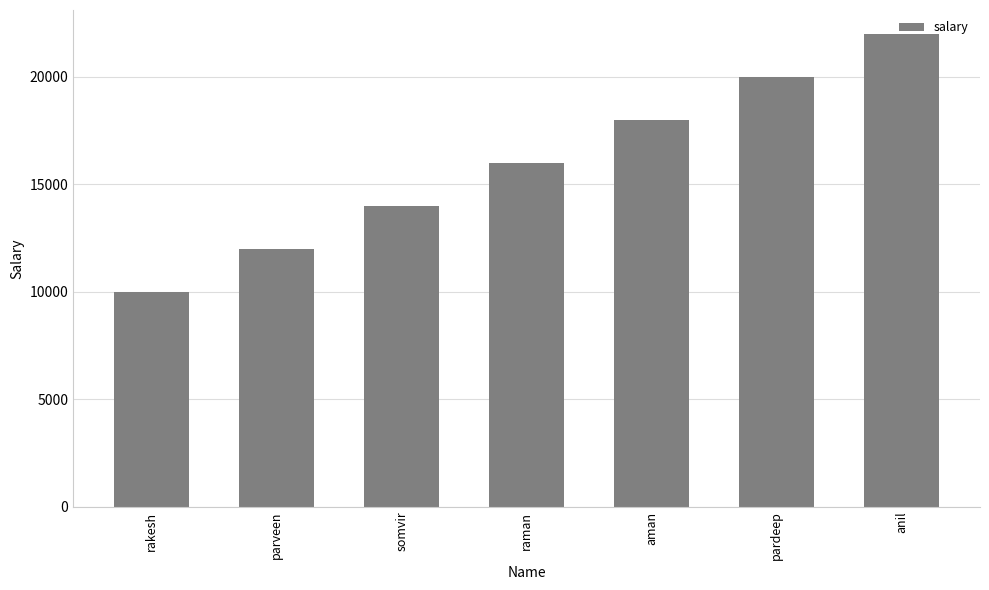

How many distinct data groups are displayed?

1